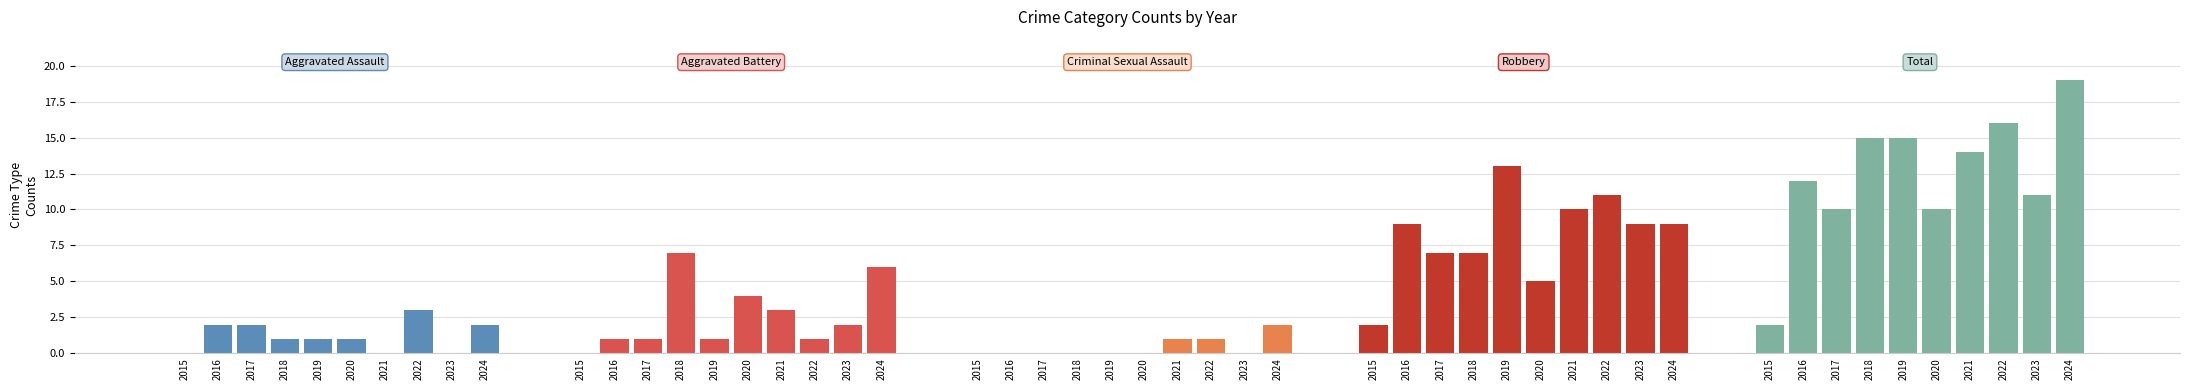

Which series has the largest range (max minus min)?

Total